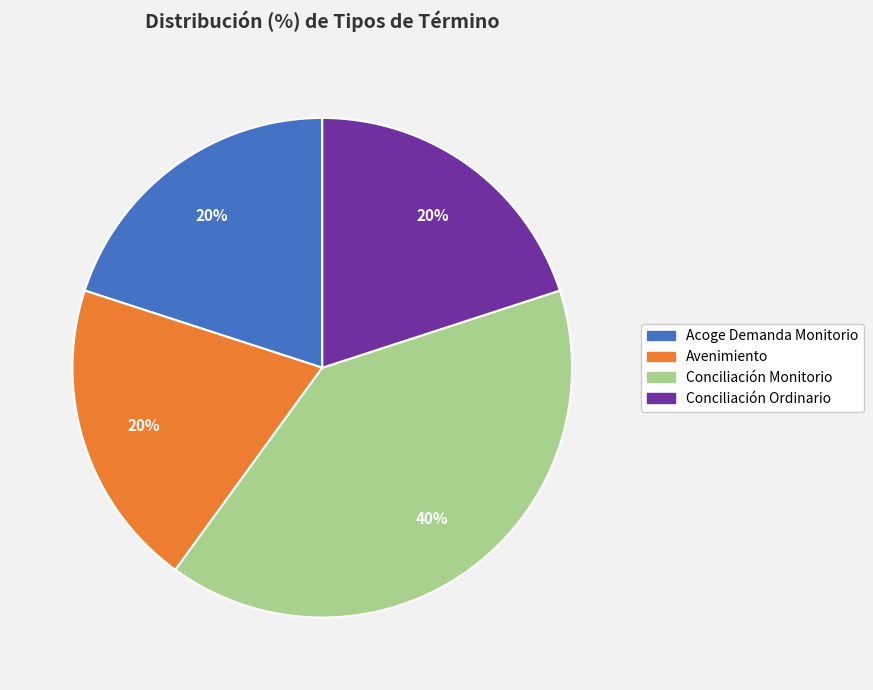

The Acoge Demanda Monitorio slice represents 5% of the pie. True or false?

False